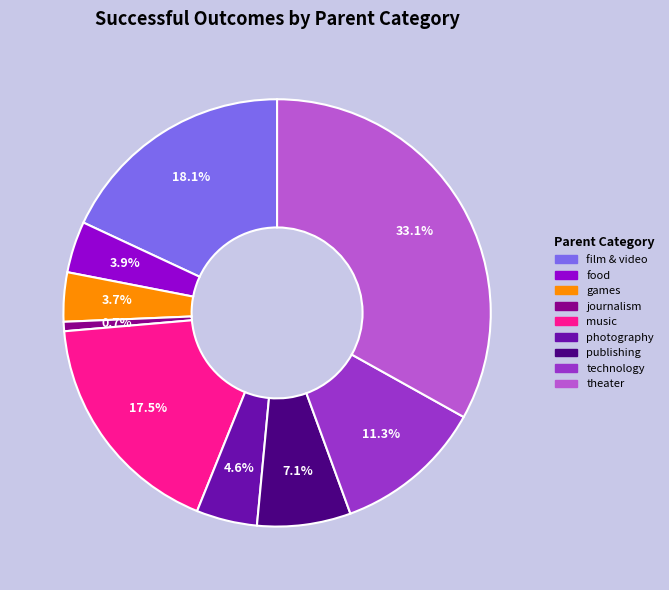

True or false: music accounts for 24% of the total.

False